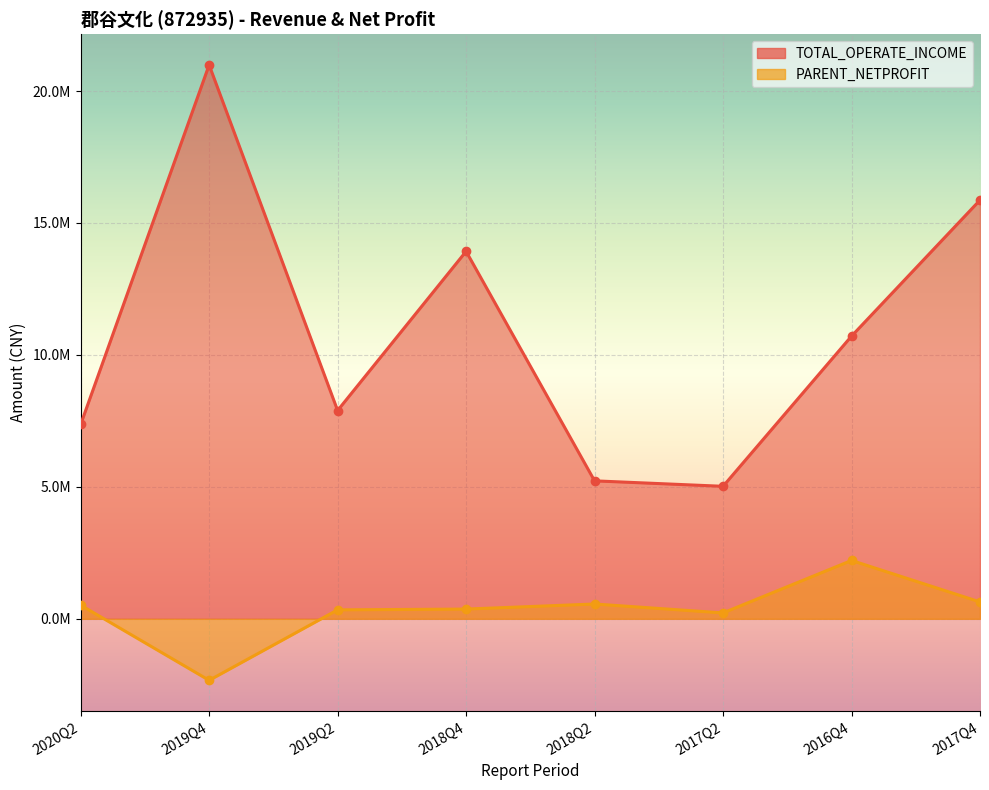

Where is PARENT_NETPROFIT nearest to the value -59715?

2017Q2